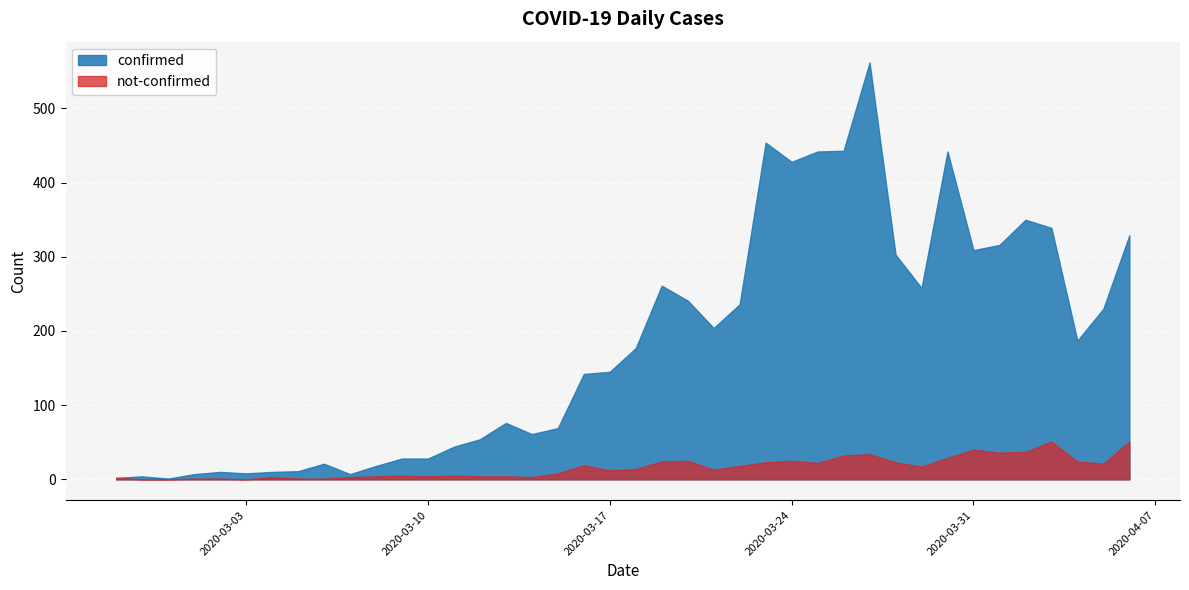

Is the value of confirmed at 2020-04-05 greater than the value of not-confirmed at 2020-03-28?

Yes